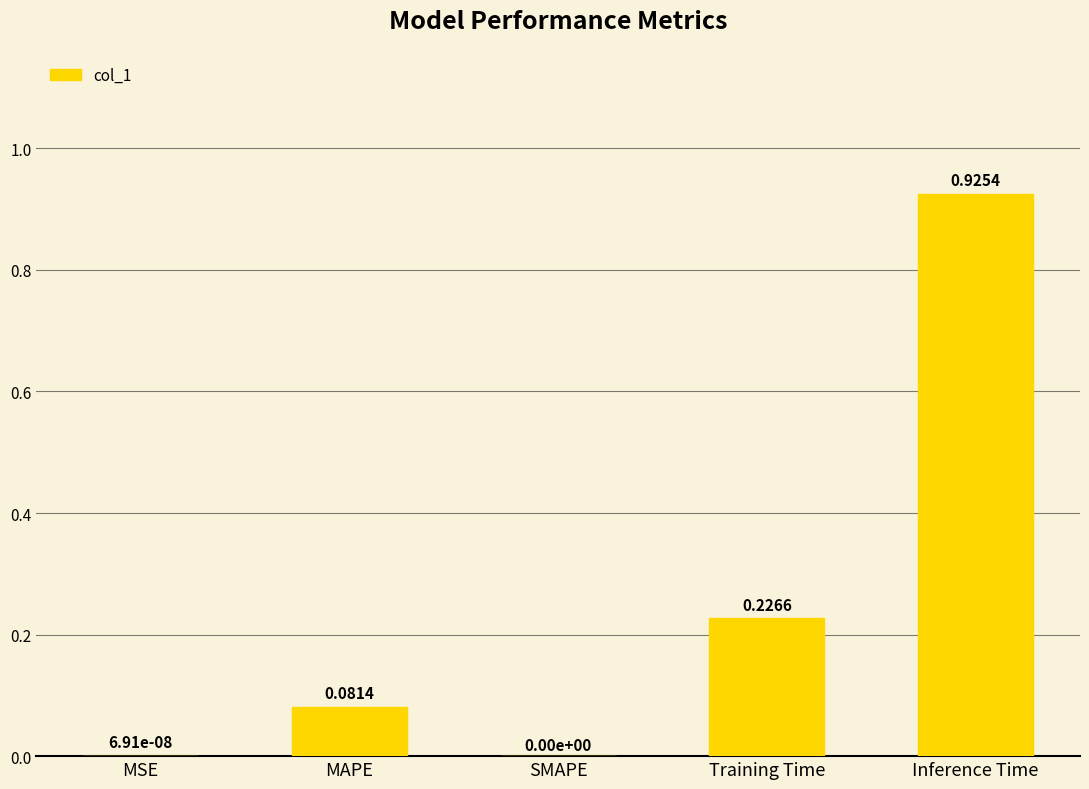

Are the bars horizontal?

No